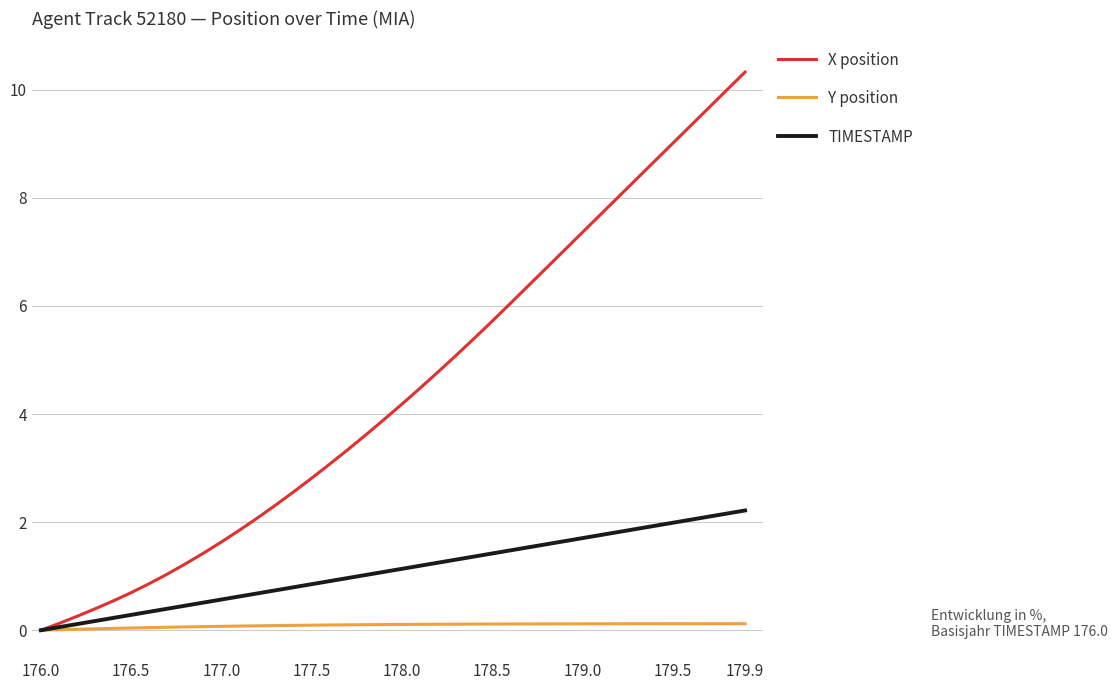

Which series has the largest range (max minus min)?

X position